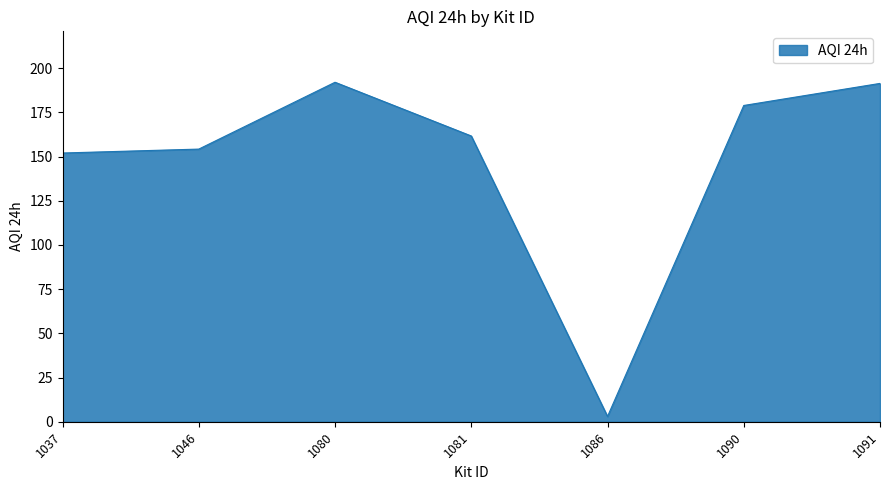

Which label corresponds to the smallest value in the chart?

1086